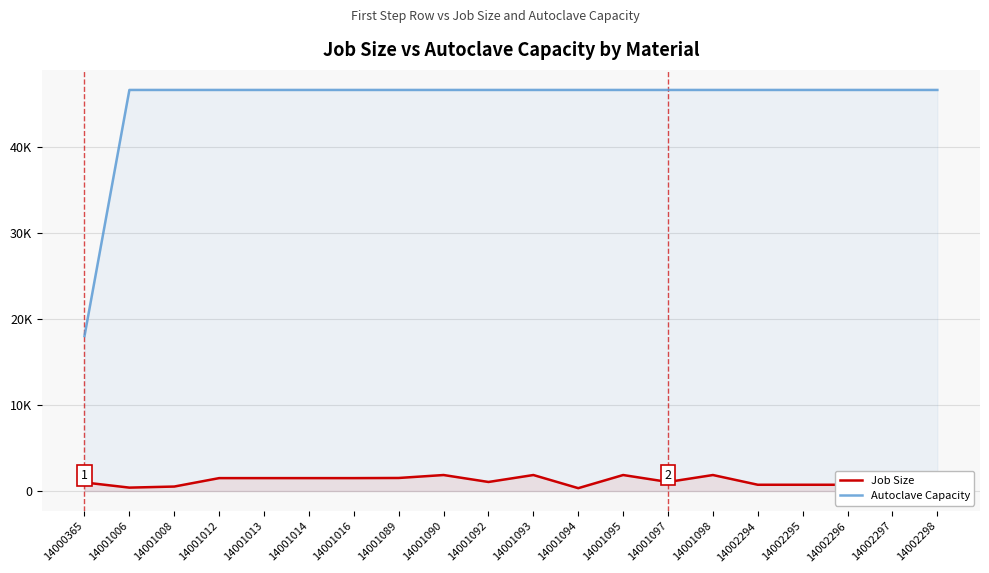

The value of Autoclave Capacity at 14002296 is 46575.0. True or false?

True